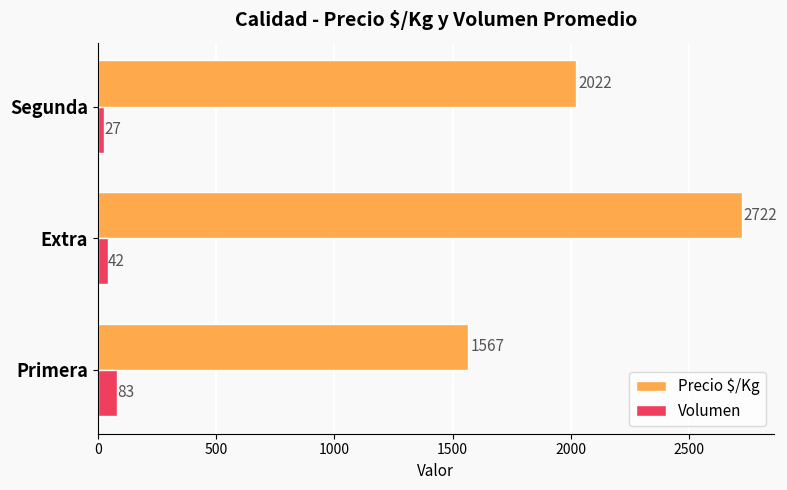

The Precio $/Kg series shows 1567 at Primera. True or false?

True